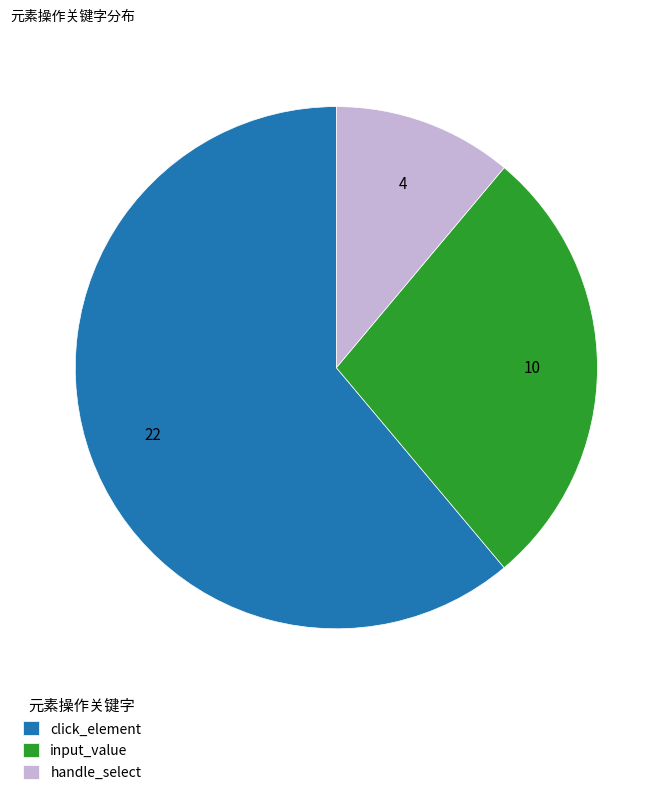

Rank the categories by value from highest to lowest.

click_element, input_value, handle_select